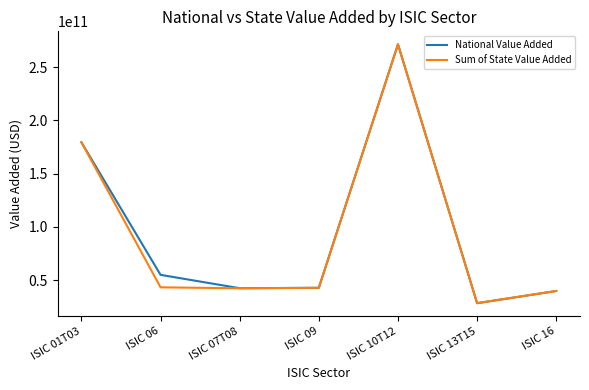

What is the maximum value shown in the chart?

271578172200.0